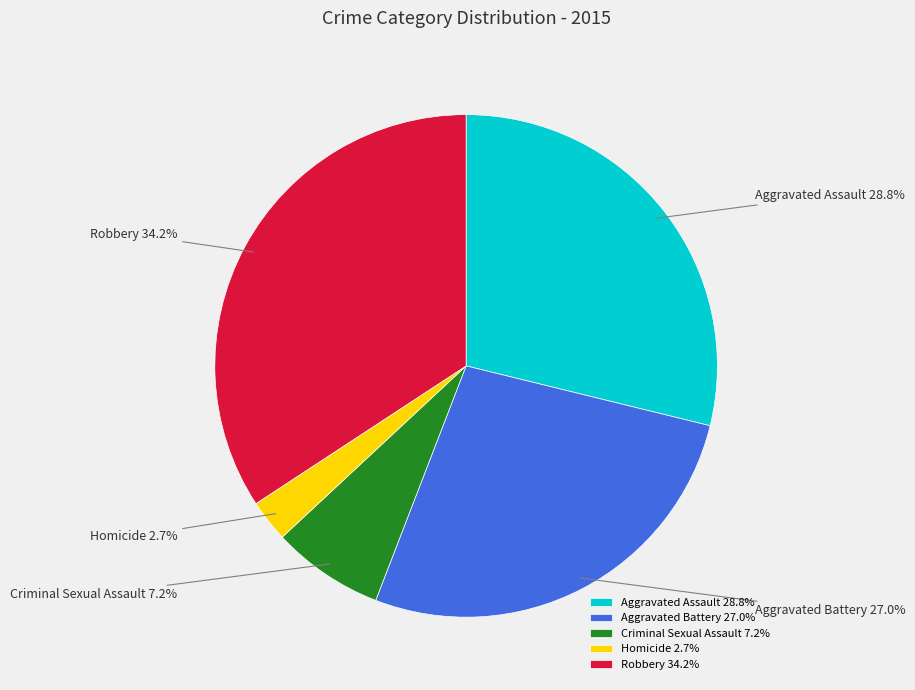

To the nearest percent, what portion does Homicide represent?

3%